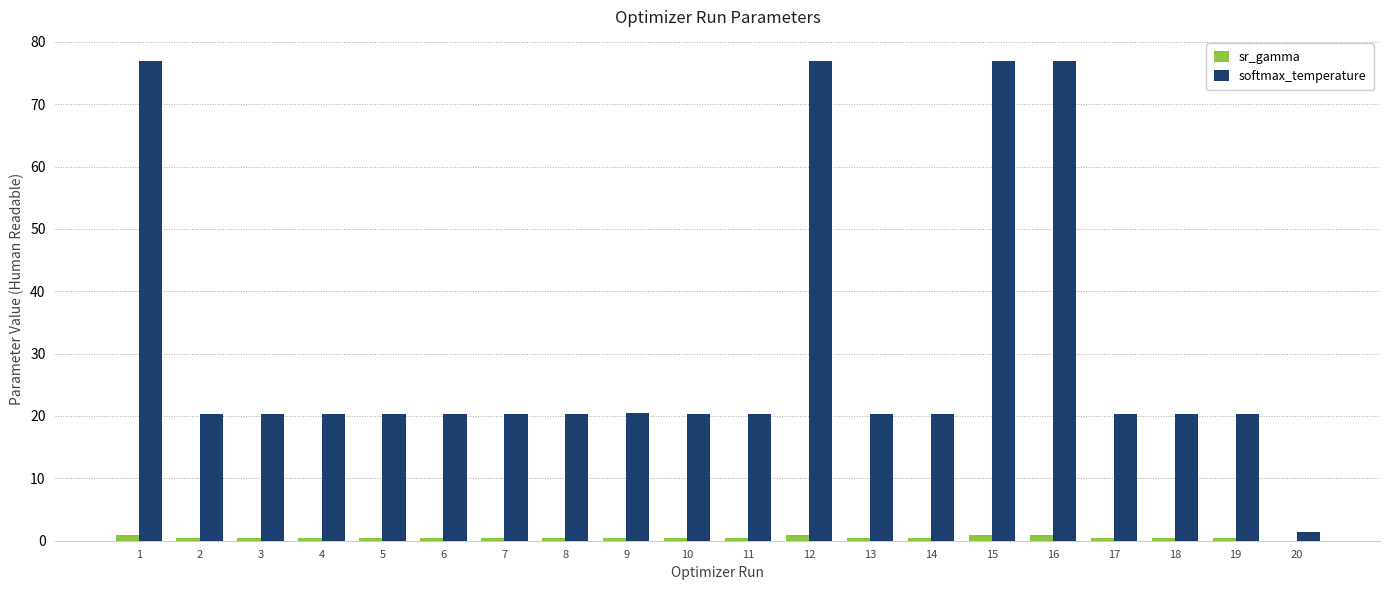

What is the sum of all softmax_temperature values?

614.9